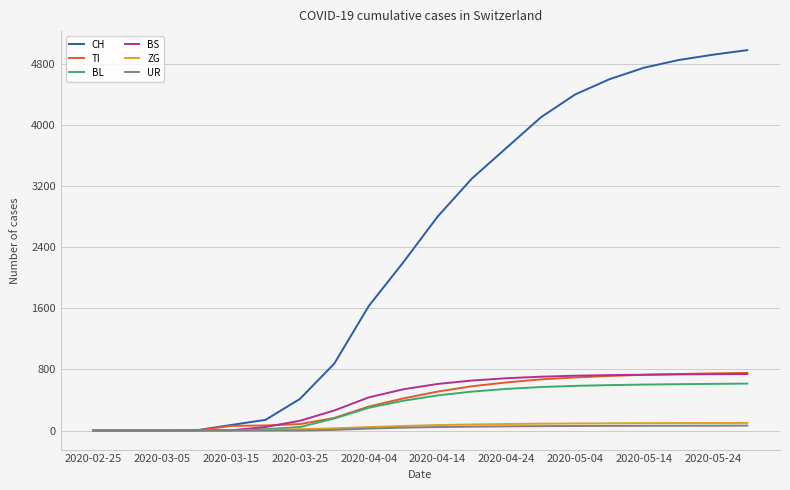

What is the maximum value for ZG?

100